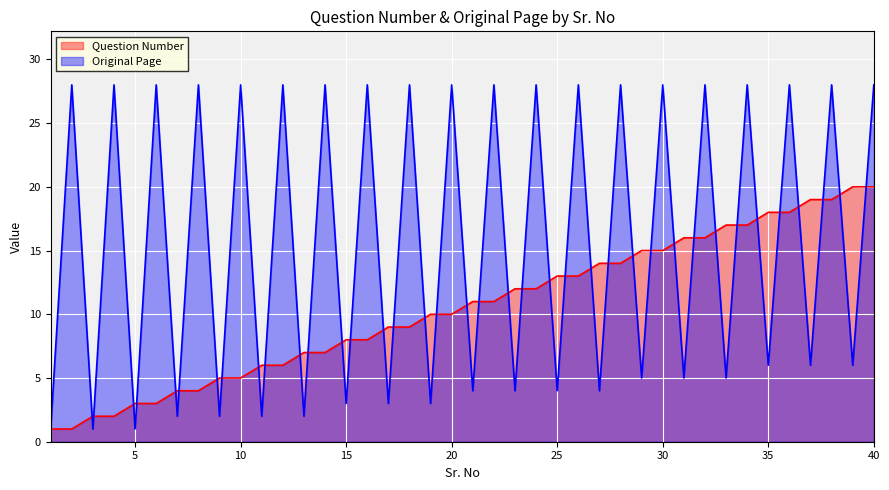

List the series in order of their overall mean, lowest first.

Question Number, Original Page